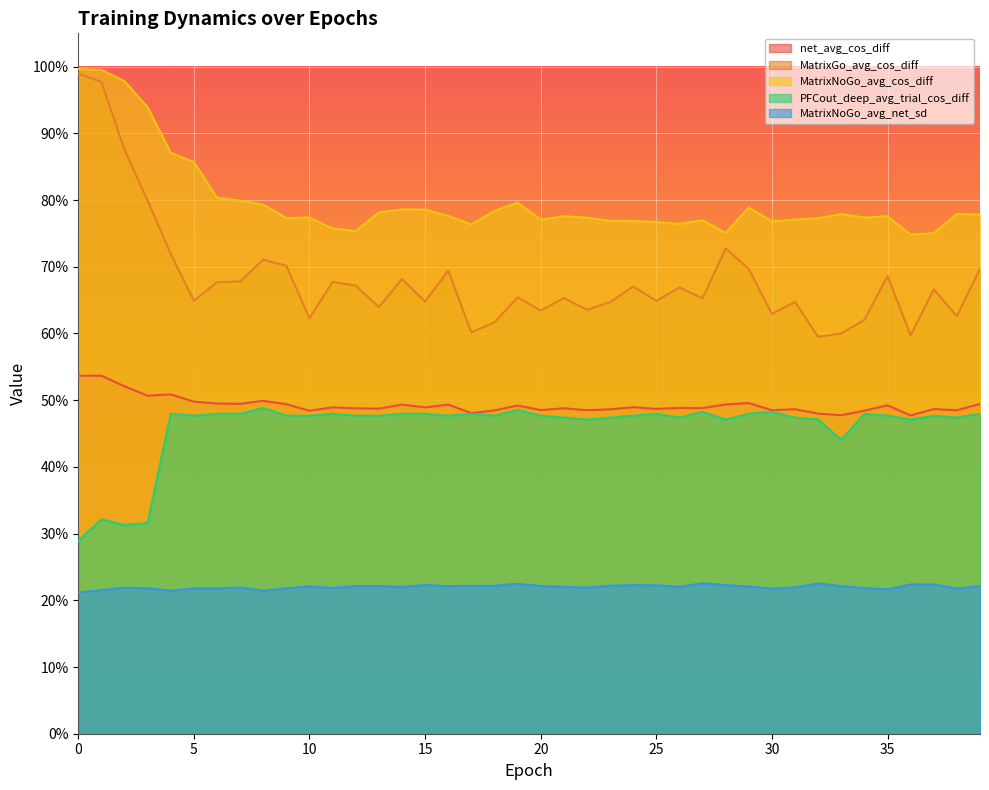

True or false: MatrixGo_avg_cos_diff and MatrixNoGo_avg_cos_diff cross at least once.

False